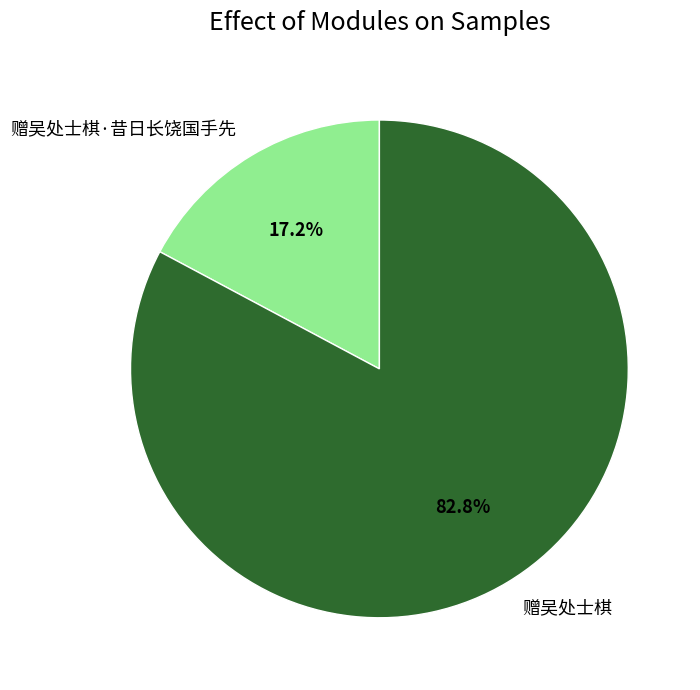

Which slice is the largest?

赠吴处士棋